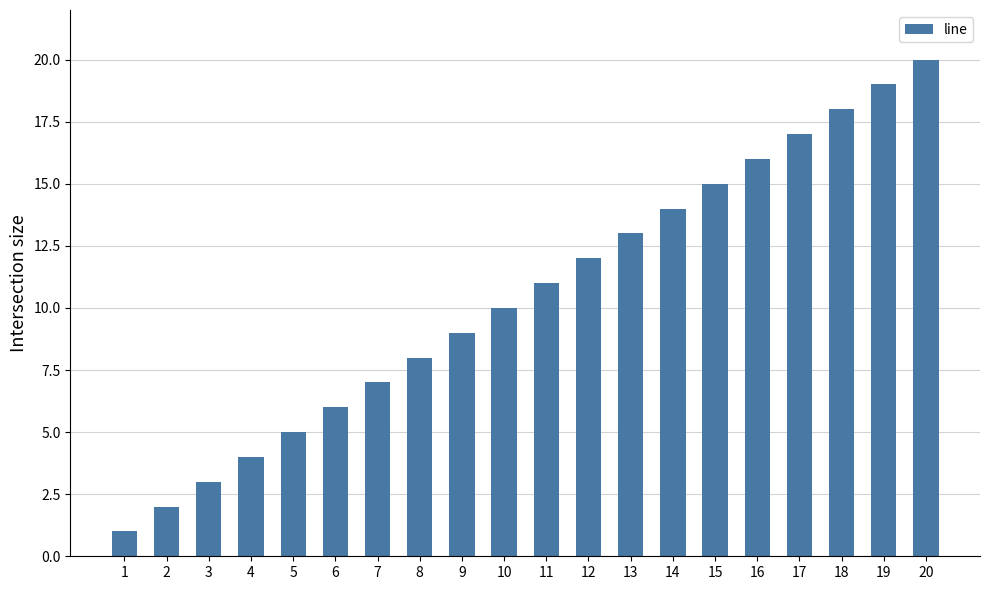

How many data points does each series have?

20